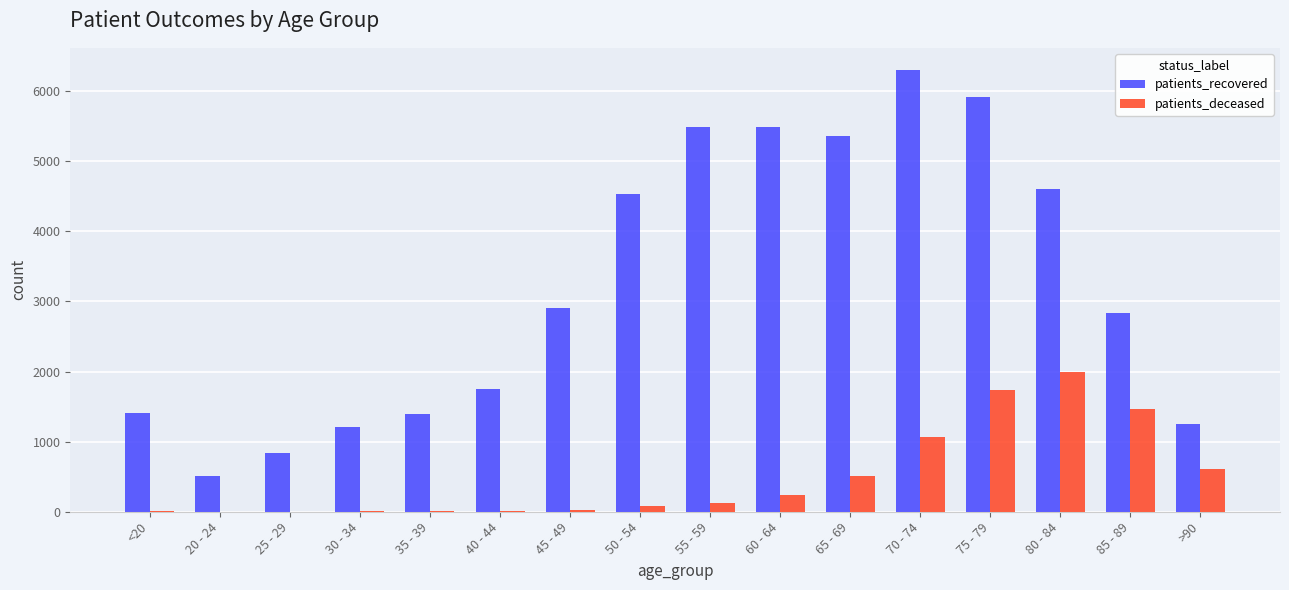

What is the maximum value for patients_deceased?

1990